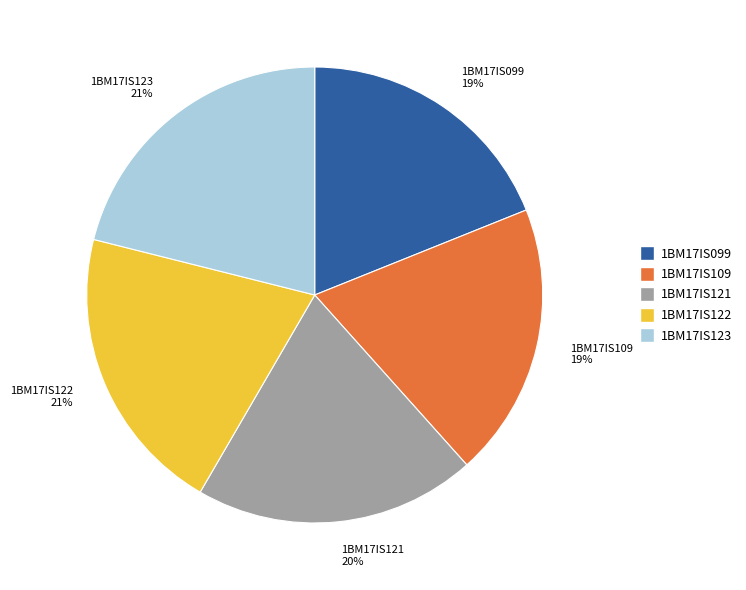

How many segments does this pie chart have?

5